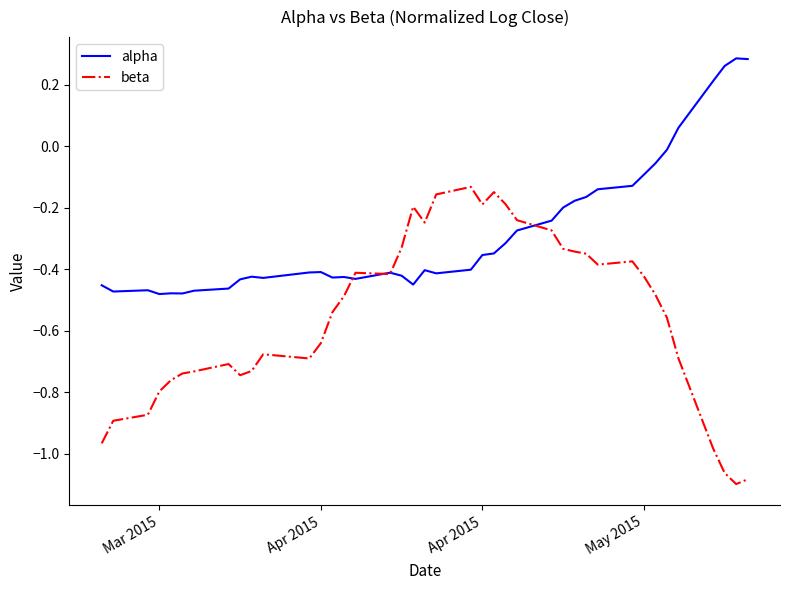

What are all the series names shown in the legend?

alpha, beta